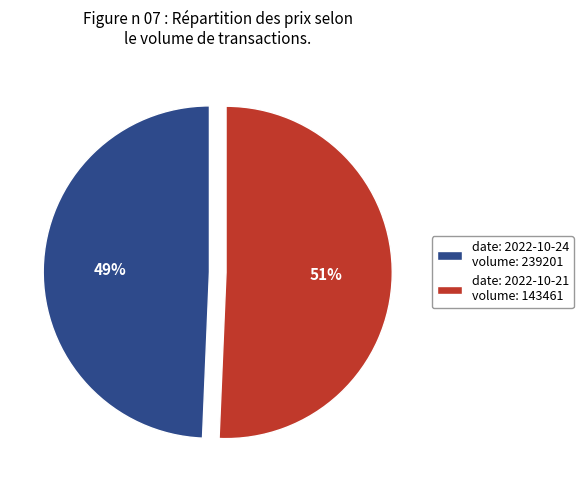

Is it true that date: 2022-10-21 volume: 143461 is 61% of the pie?

False